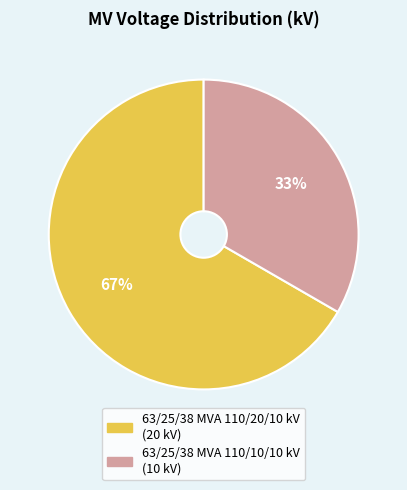

The 63/25/38 MVA 110/10/10 kV slice represents 33% of the pie. True or false?

True